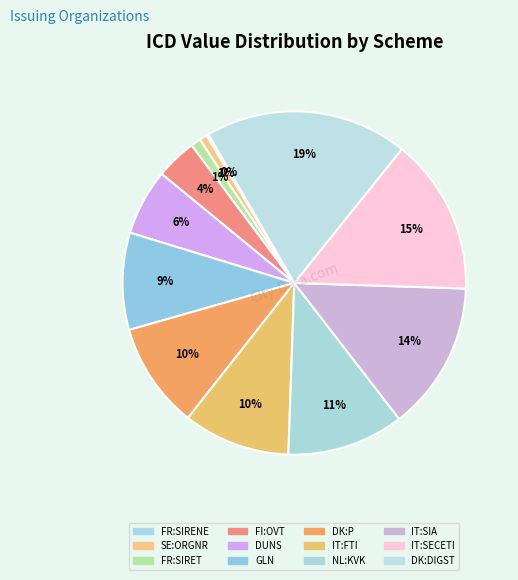

To the nearest percent, what is the combined percentage of SE:ORGNR and DK:P?

11%